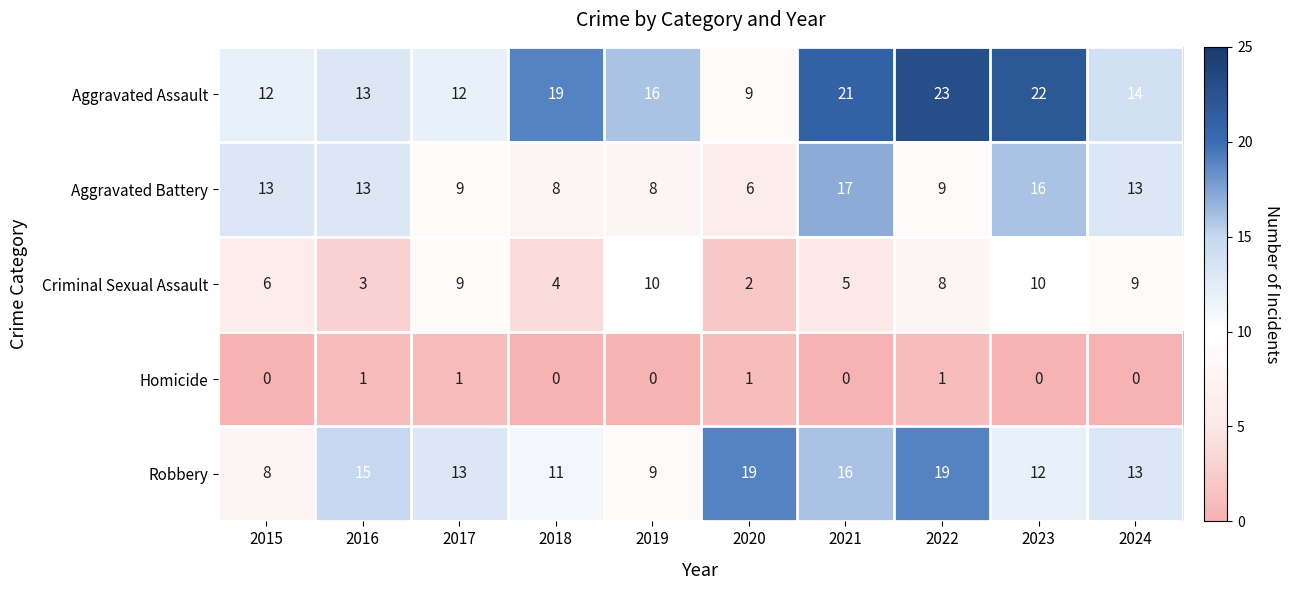

What is the maximum value for Aggravated Battery?

17